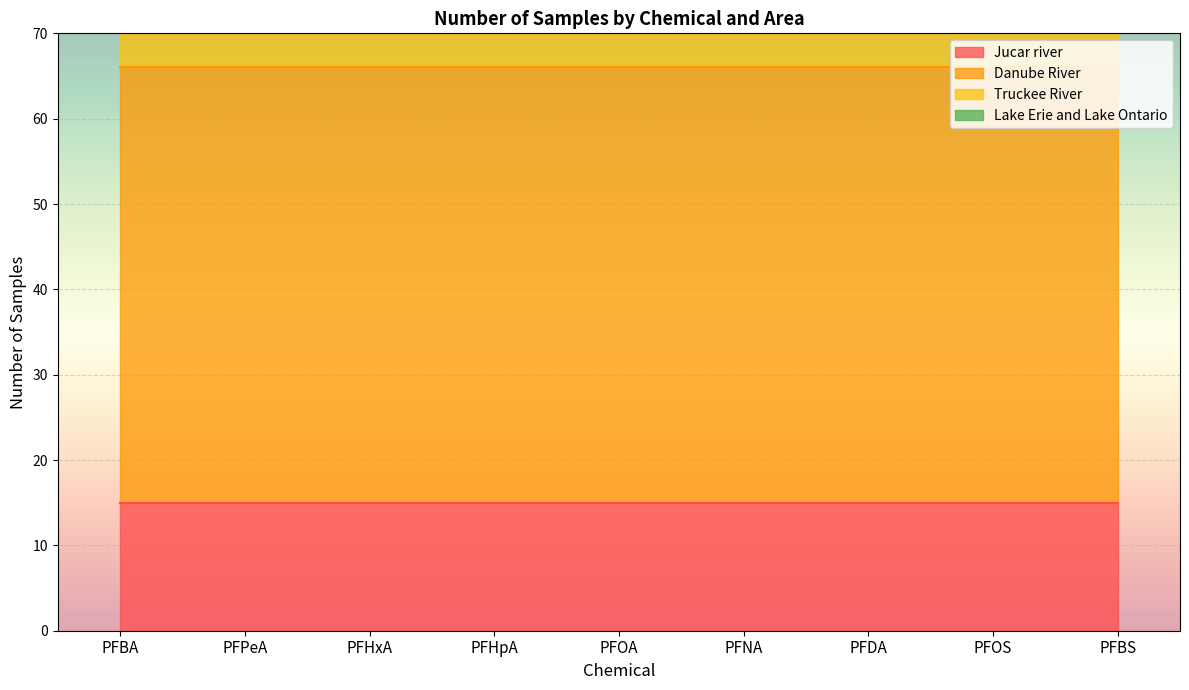

What is the label of the 6th point from the left?

PFNA